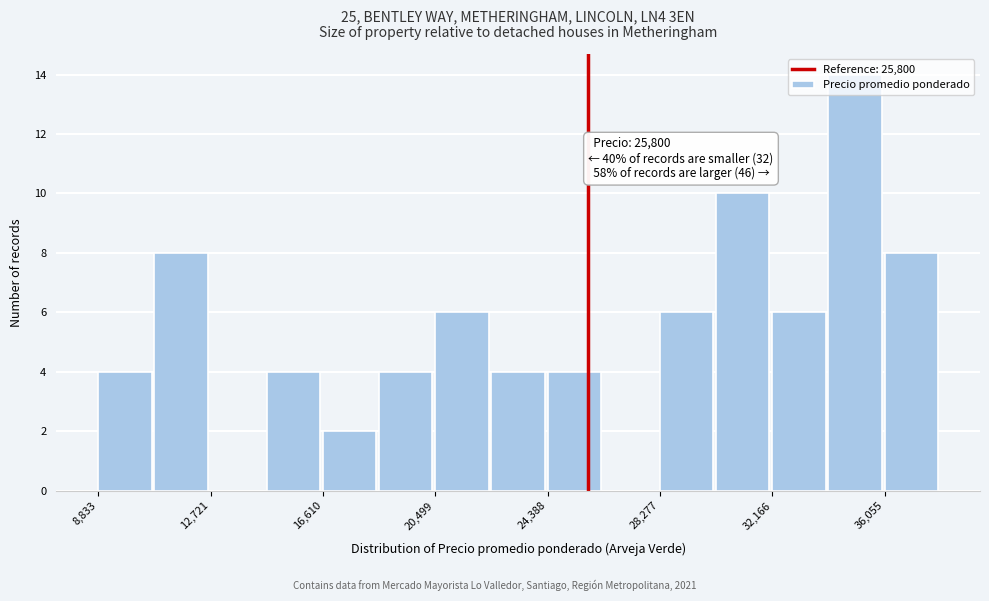

Read against the x-axis, roughly where is the centre of the tallest bar?

35000